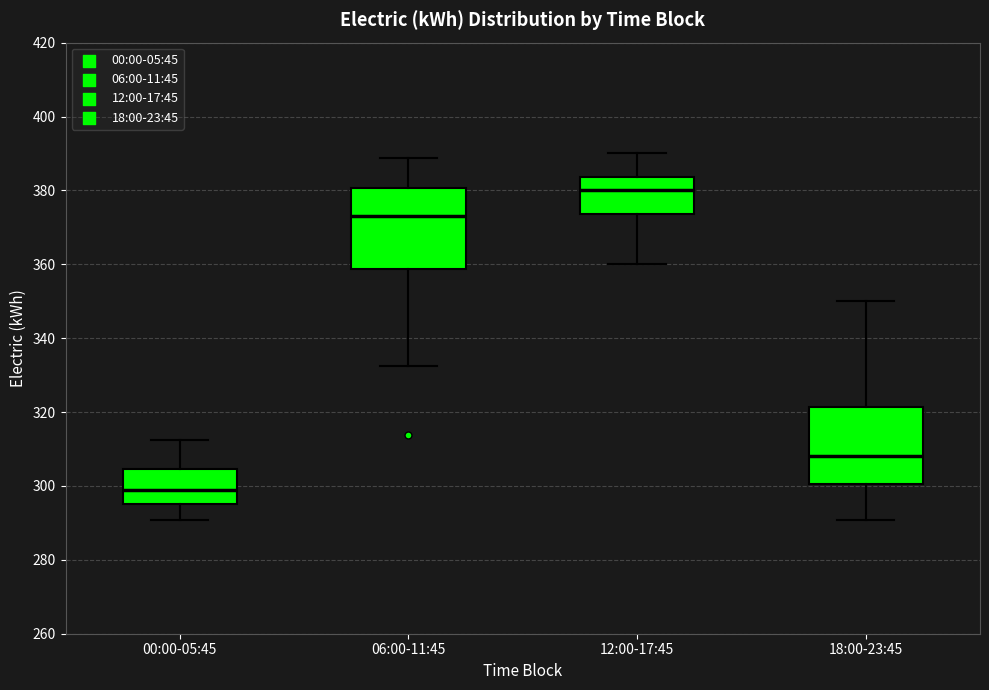

Which box's median line is the lowest?

00:00-05:45